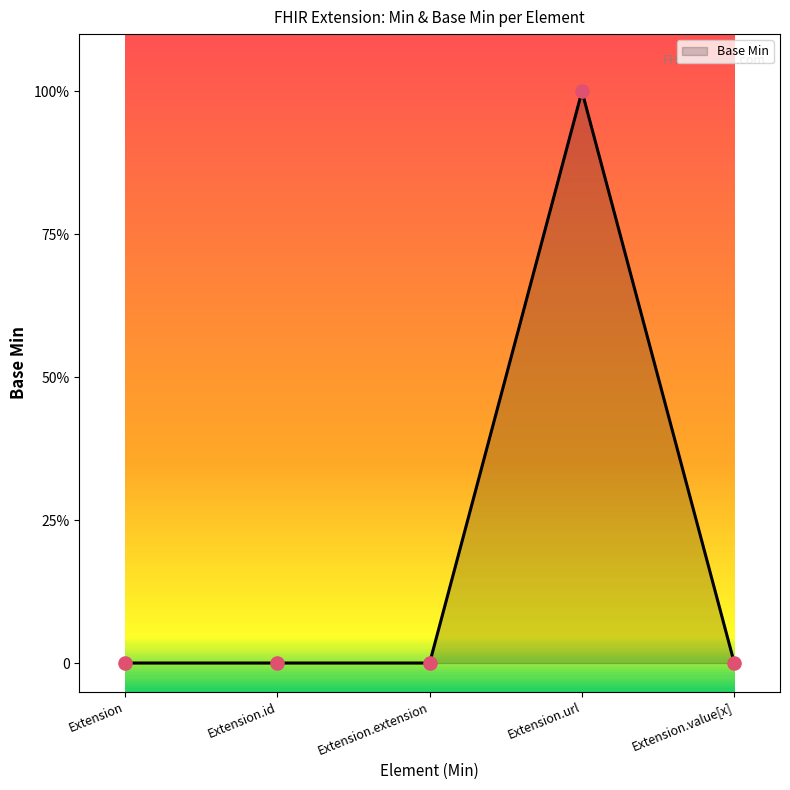

Between Extension.extension and Extension, which is larger?

Extension.extension